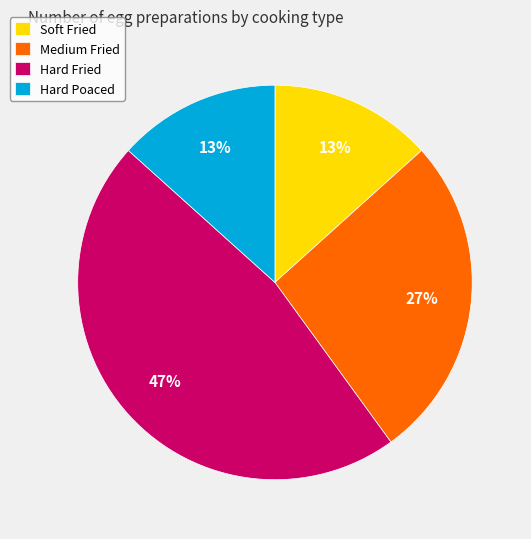

Do Hard Fried and Soft Fried together represent more than half of the pie?

Yes